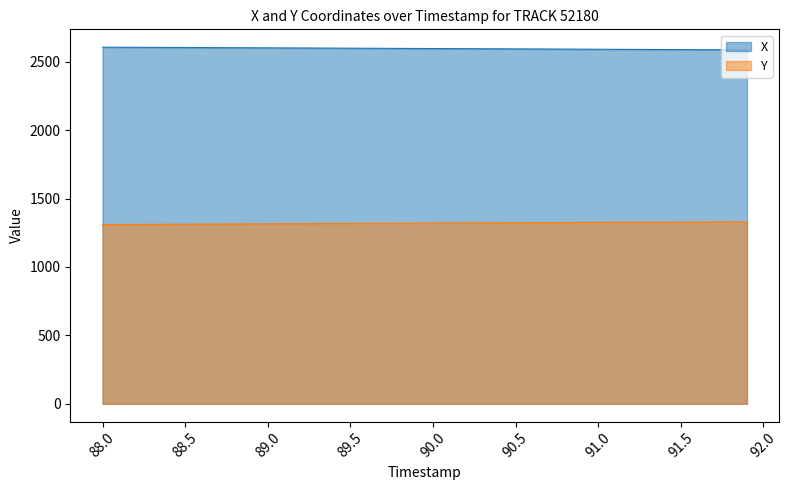

The Y series shows 1312.4 at 88.5. True or false?

True